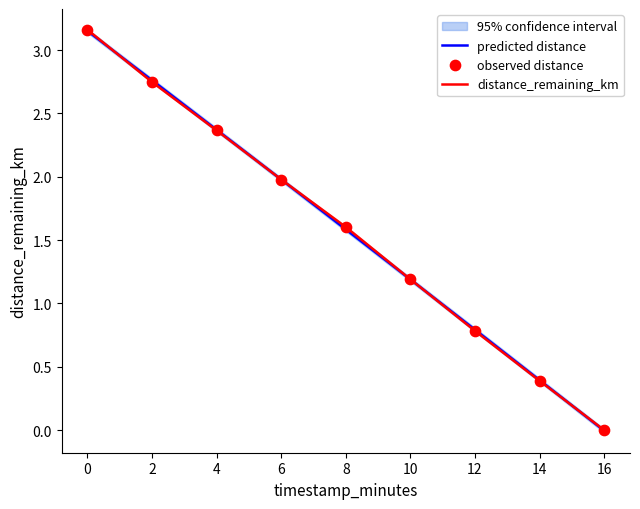

Which series contains the lowest Y value?

distance_remaining_km